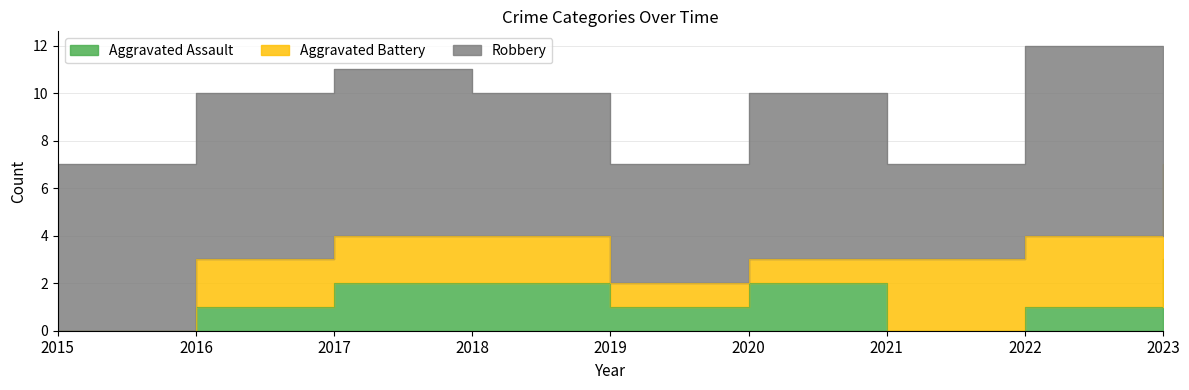

How many intersections are there between Aggravated Battery and Aggravated Assault?

1